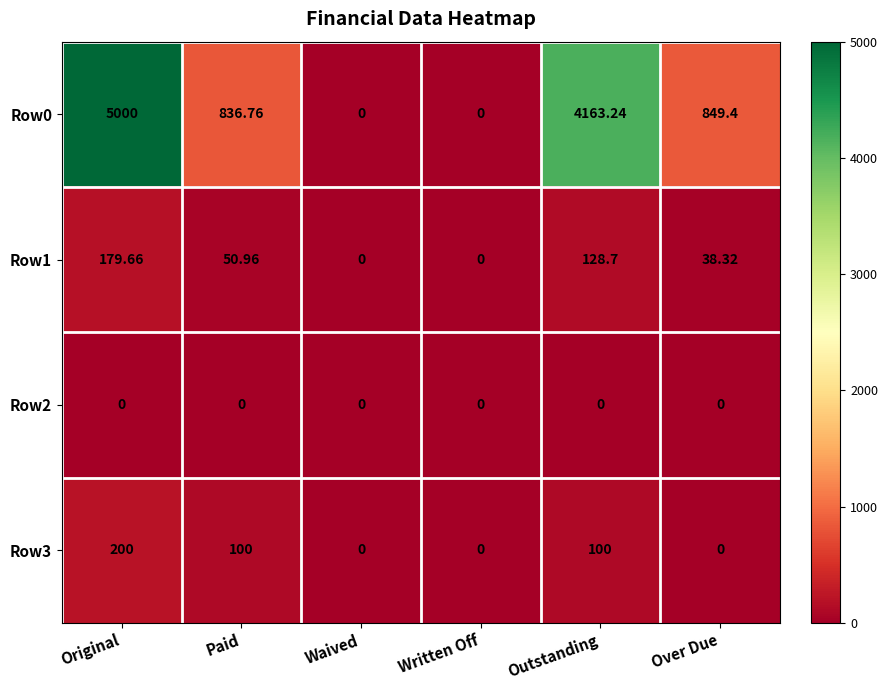

At which label is Row0 closest to 2500?

Over Due